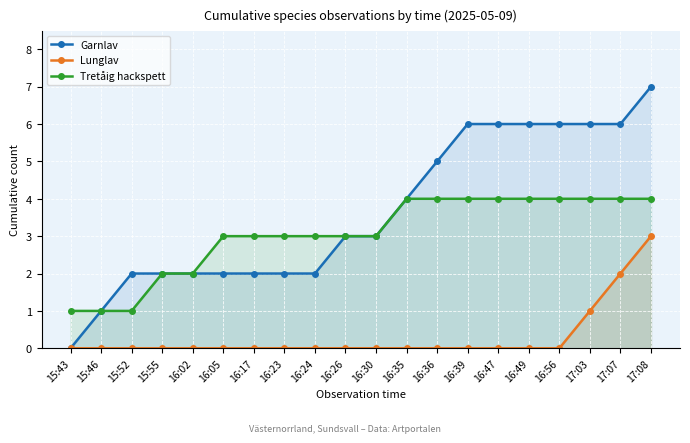

What is the sum of the Garnlav values at 16:24 and 16:05?

4